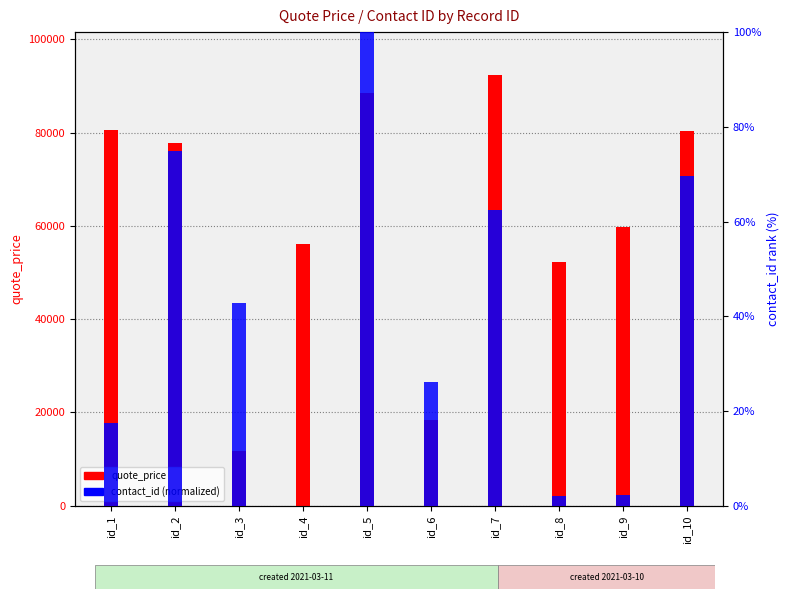

What is the sum of the quote_price values at id_6 and id_9?

78163.0